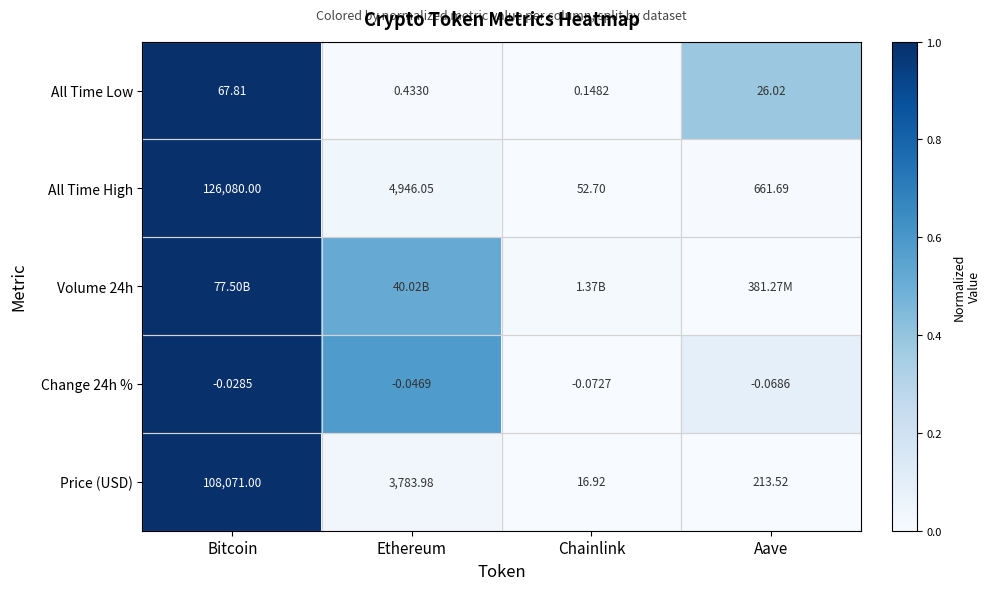

Rank the categories by Price (USD) value from highest to lowest.

Bitcoin, Ethereum, Aave, Chainlink